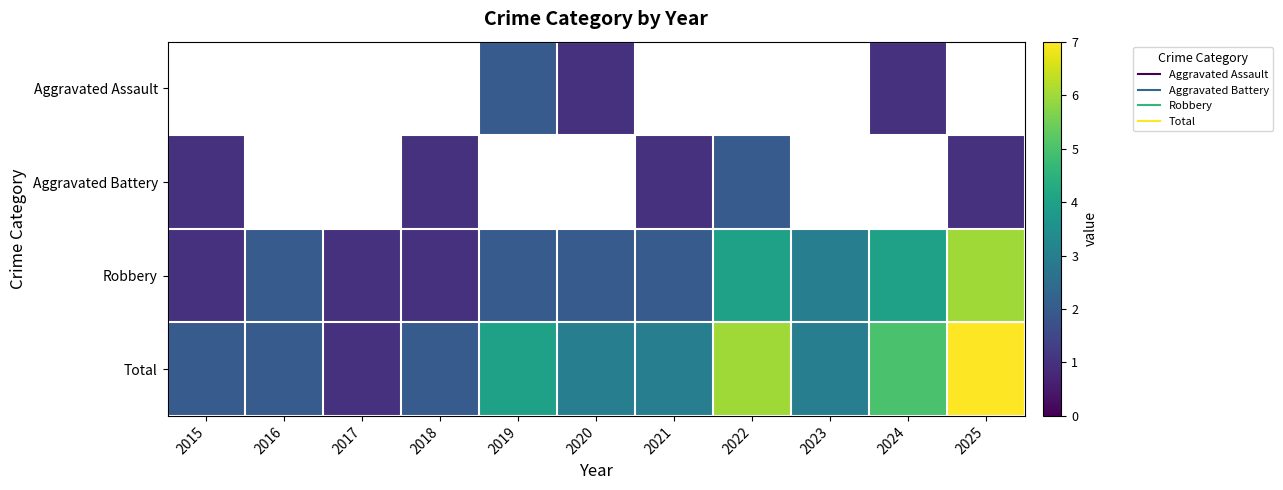

How many values in the Robbery series are below 2?

3